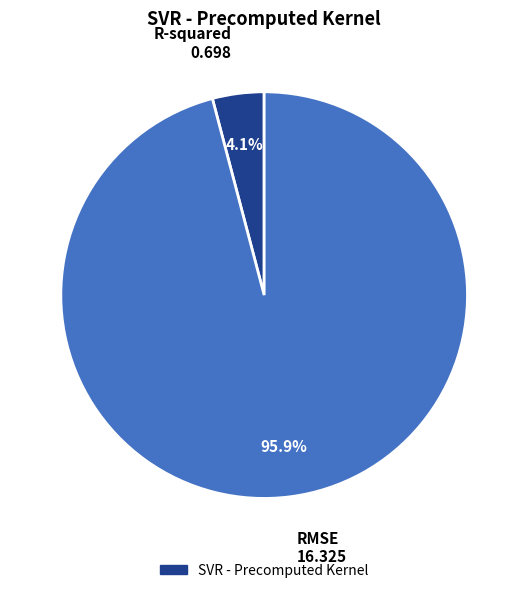

Is there any slice that represents more than half of the pie?

Yes